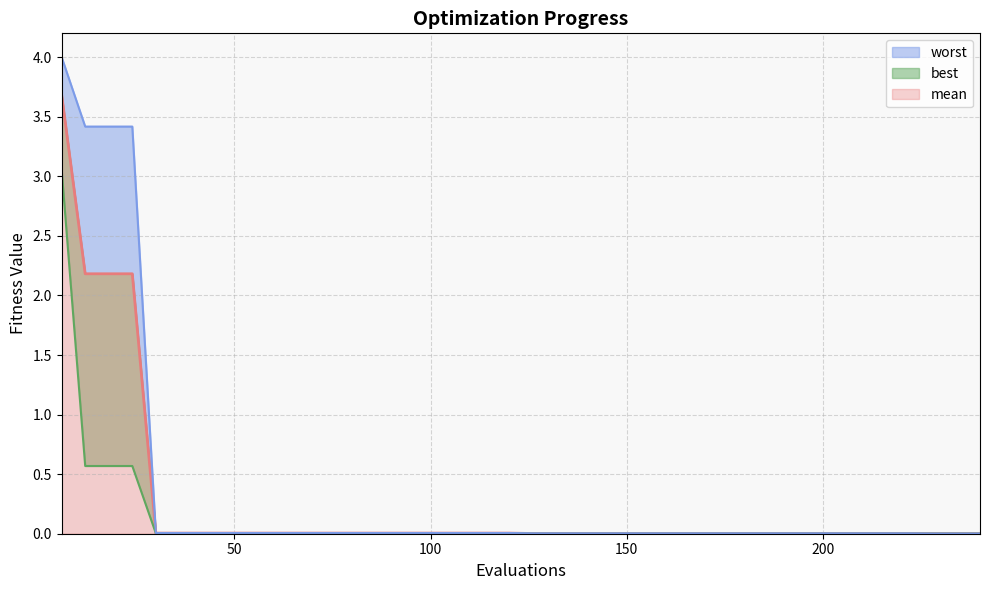

How many lines are shown in the chart?

3